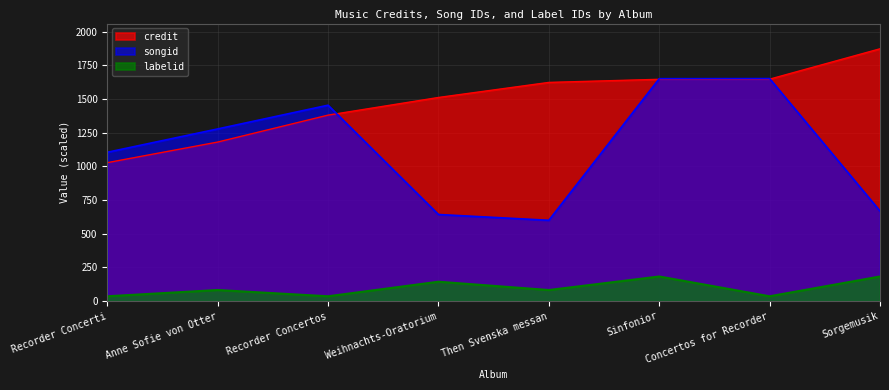

Between Anne Sofie von Otter and Sinfonior, which series saw the biggest shift?

credit